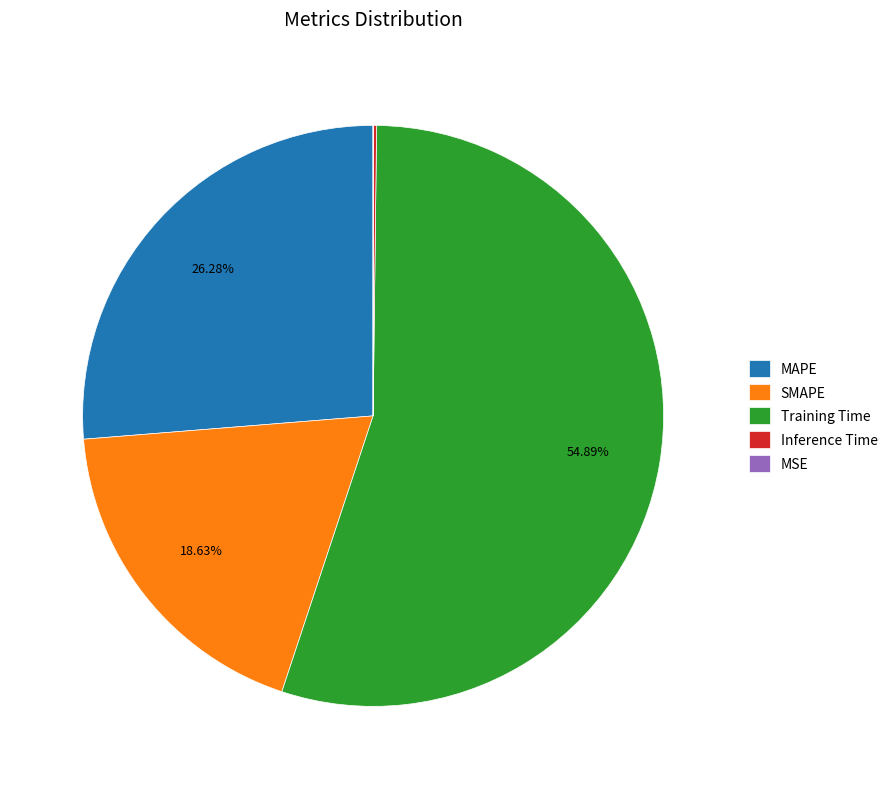

Does Training Time represent more than half of the total?

Yes